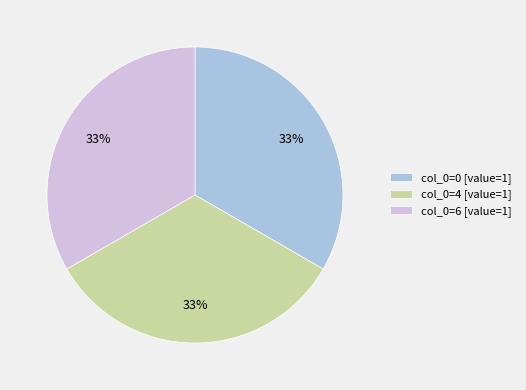

To the nearest percent, what is the combined percentage of col_0=6 [value=1] and col_0=0 [value=1]?

67%